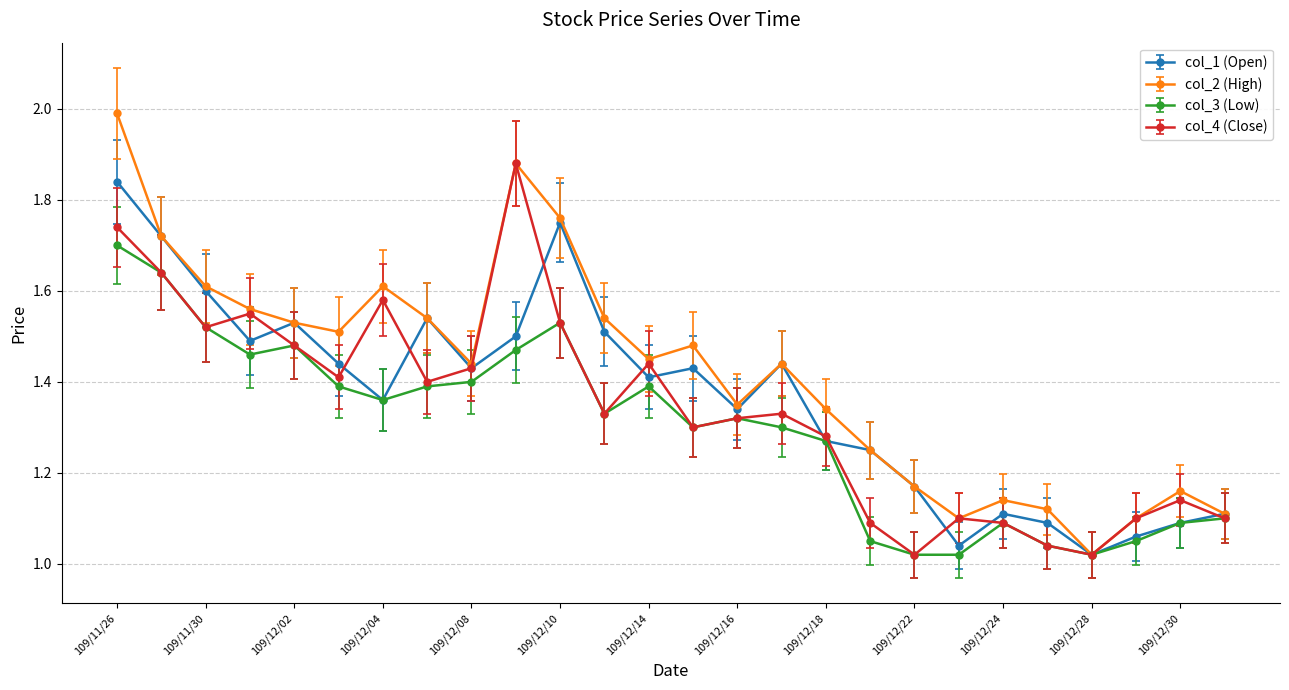

True or false: col_2 (High) has more than 0 points higher than both neighbors.

True